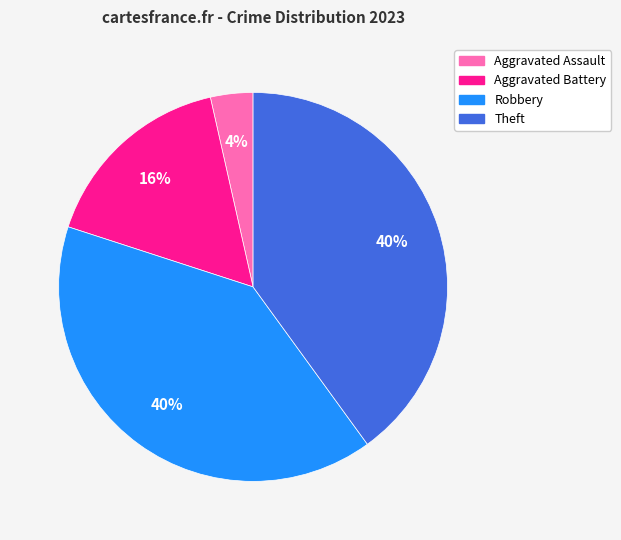

To the nearest percent, what is the combined percentage of Robbery and Theft?

80%